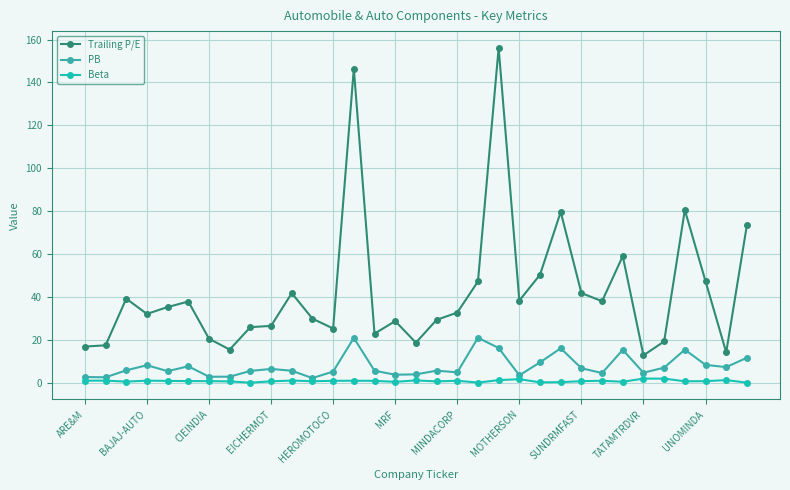

Which series has the largest range (max minus min)?

Trailing P/E